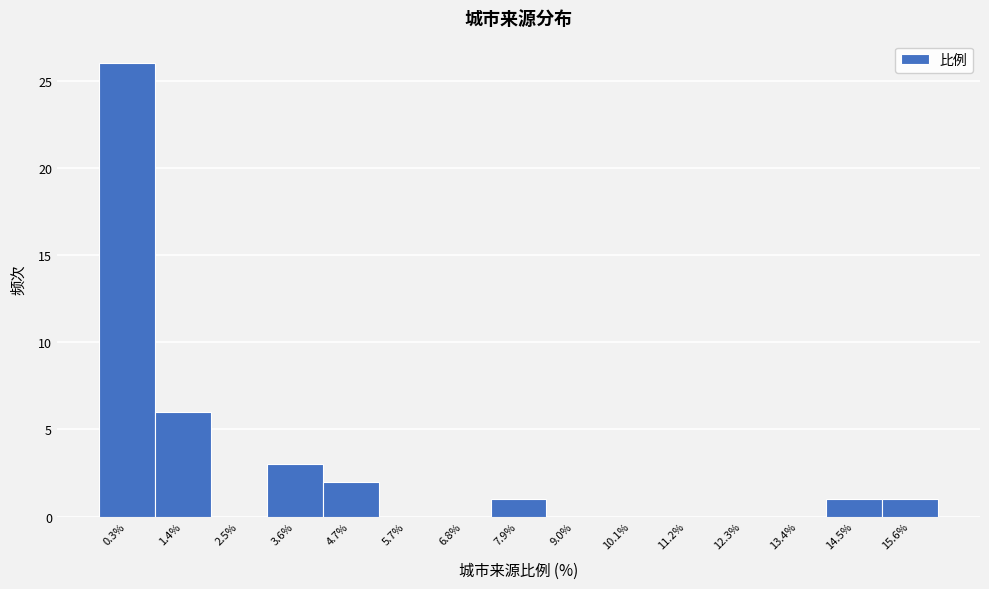

Reading left to right, extract all data points from this chart.

0.3%=26	1.4%=6	2.5%=0	3.6%=3	4.7%=2	5.7%=0	6.8%=0	7.9%=1	9.0%=0	10.1%=0	11.2%=0	12.3%=0	13.4%=0	14.5%=1	15.6%=1